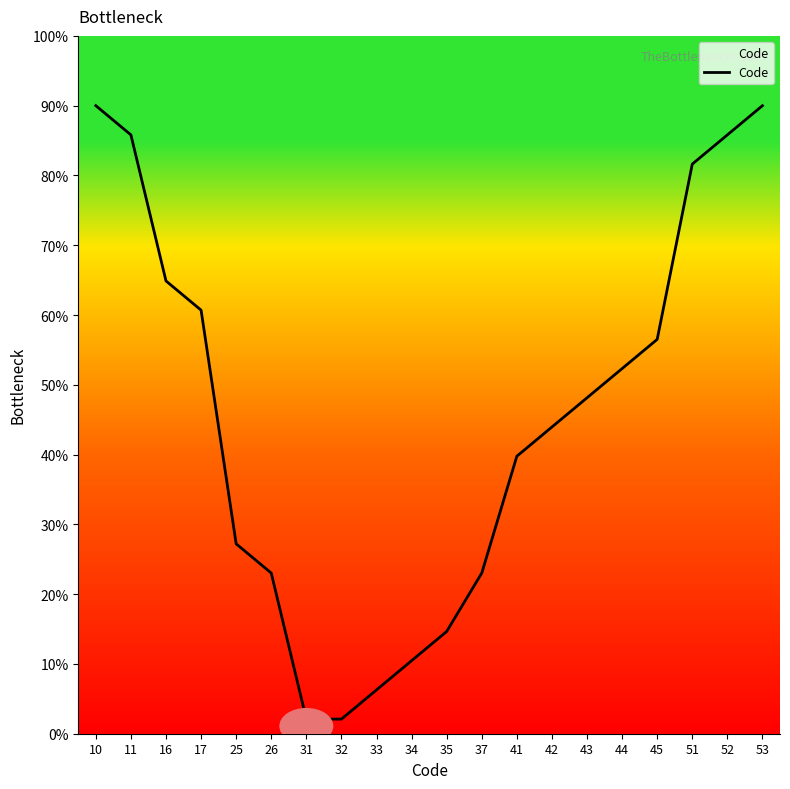

Reading right to left, what are all the values shown in this chart?

90.0	85.8	81.6	56.5	52.3	48.1	44.0	39.8	23.0	14.7	10.5	6.3	2.1	2.1	23.0	27.2	60.7	64.9	85.8	90.0